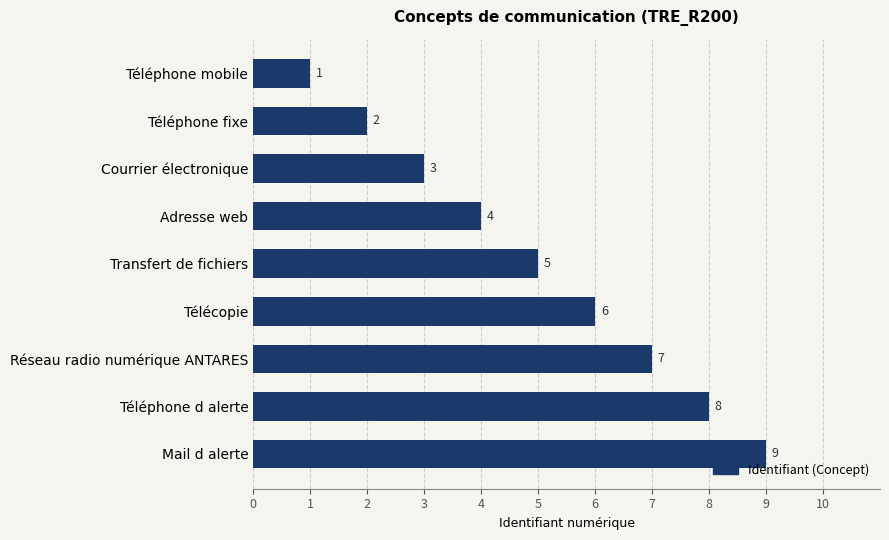

What is the sum of the values at Télécopie and Transfert de fichiers?

11